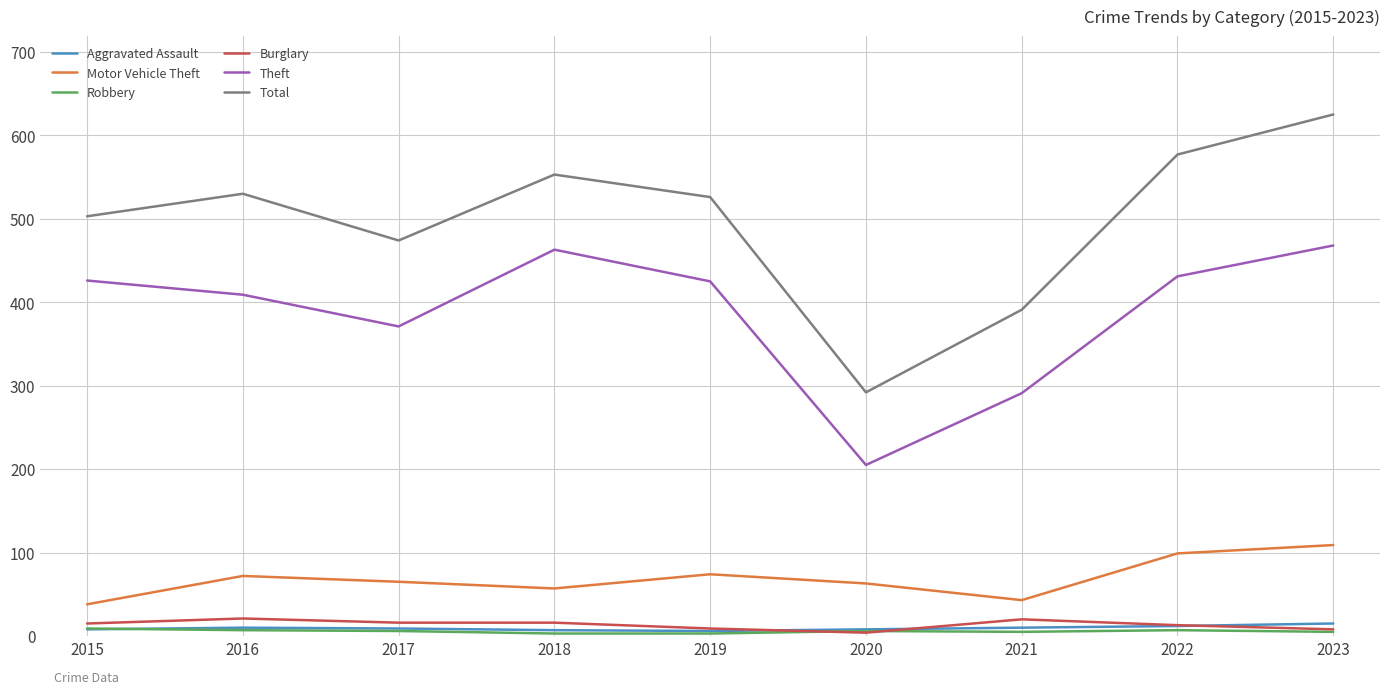

At which label does Total reach its minimum?

2020